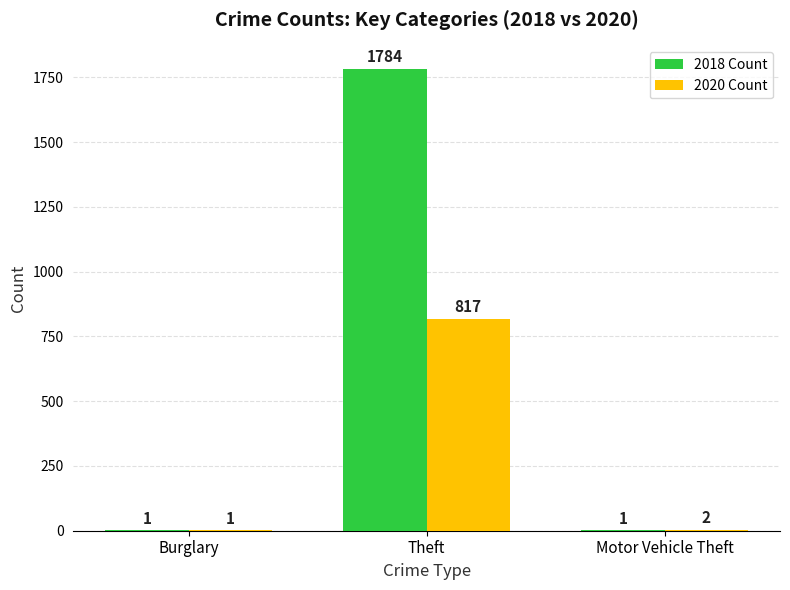

At which label does 2018 Count reach its peak?

Theft